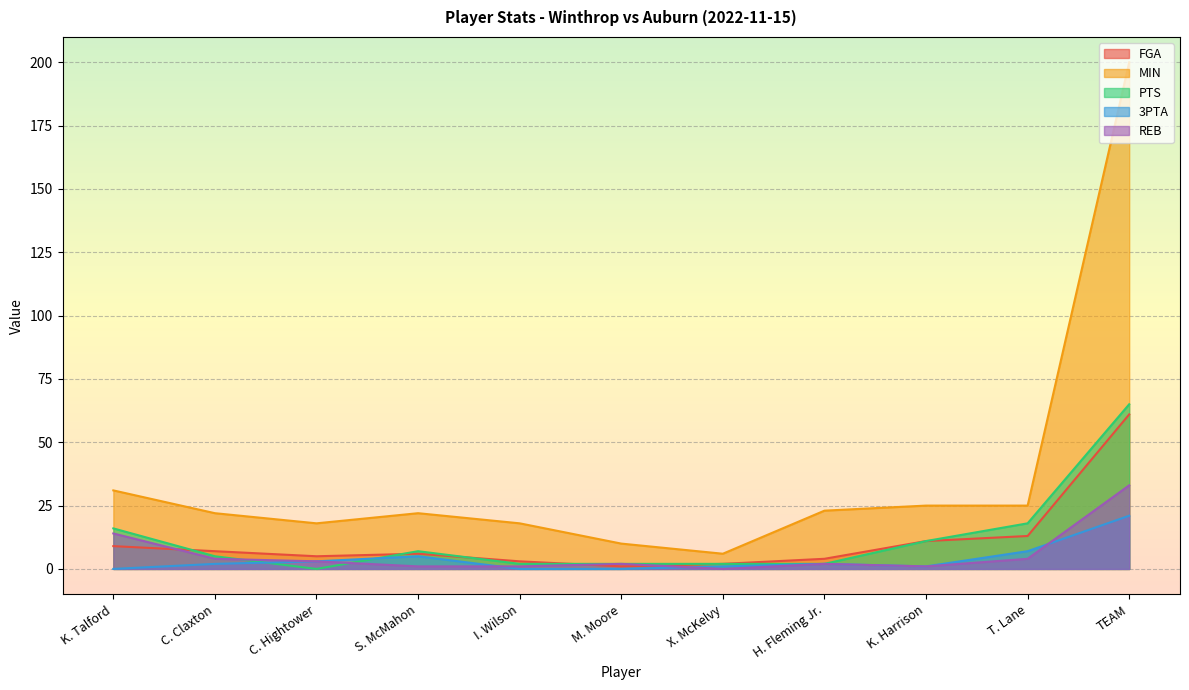

Where does the 3PTA series first go above 2?

C. Hightower